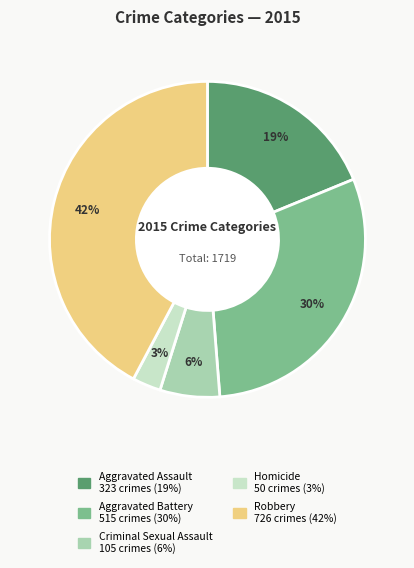

Approximately how many times larger is the value at Robbery compared to Aggravated Battery?

1.4